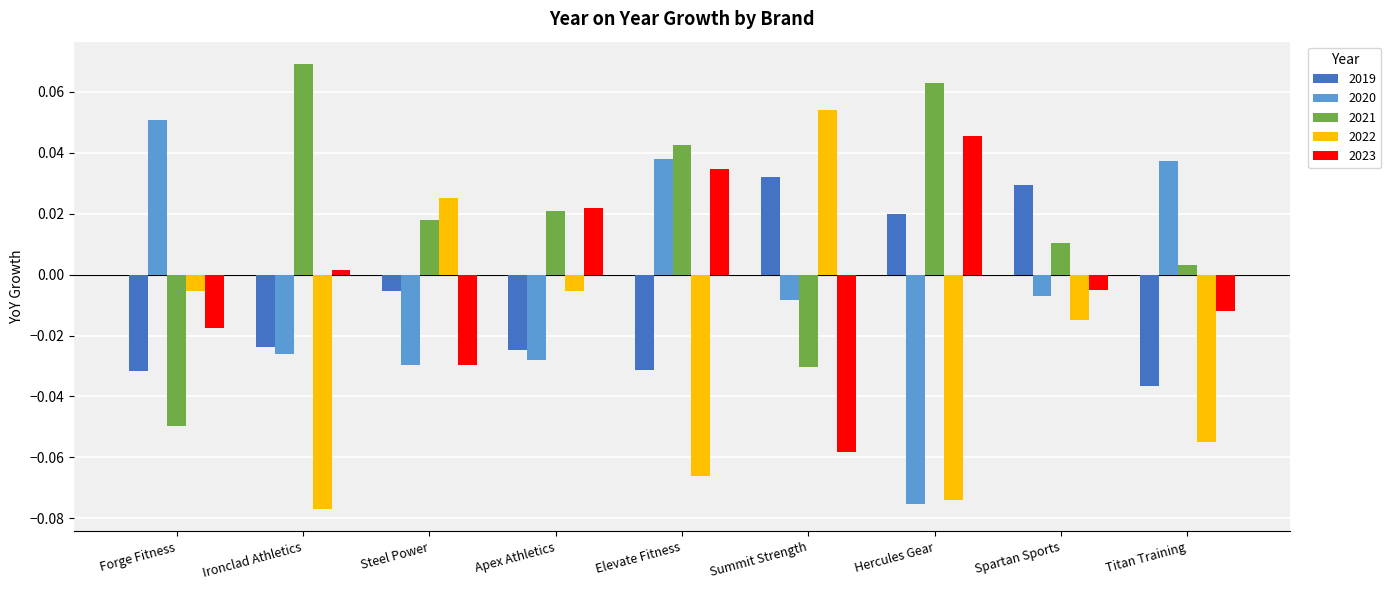

What position from the left is Summit Strength?

6